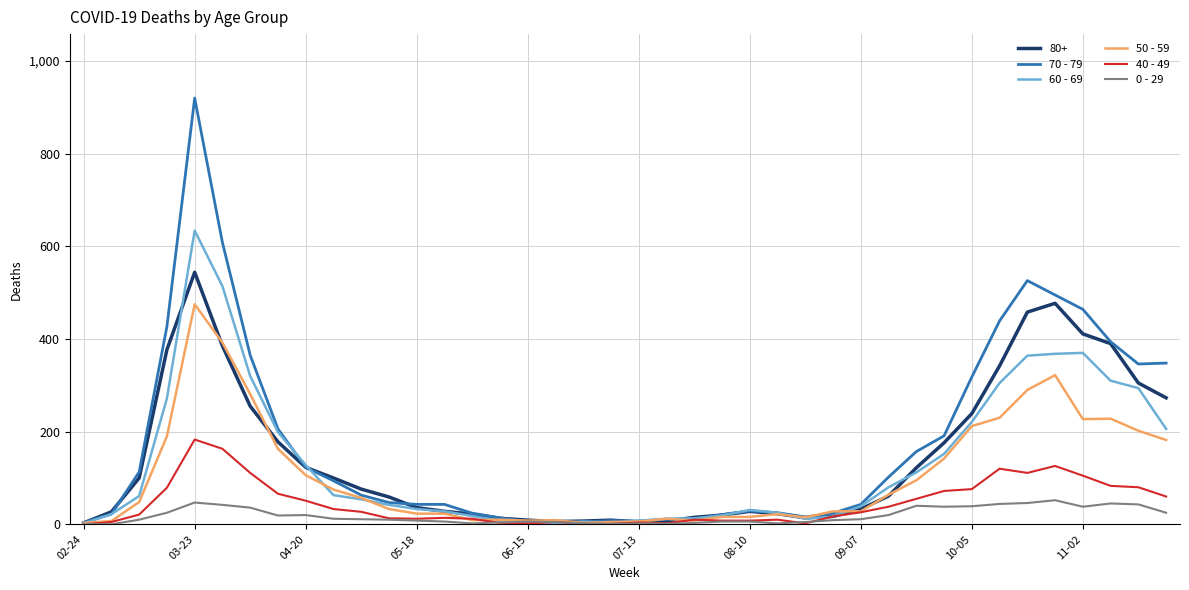

Which series has the widest spread of values?

70 - 79